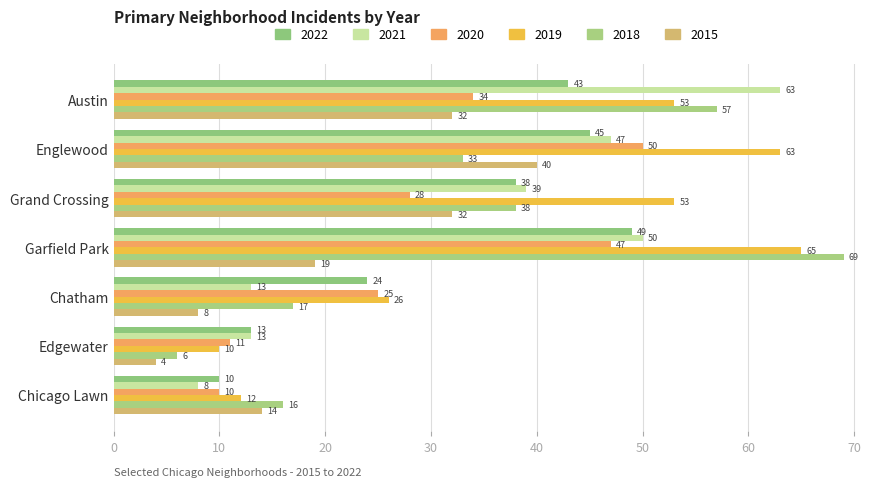

What is the label of the 3rd bar from the right?

Chatham